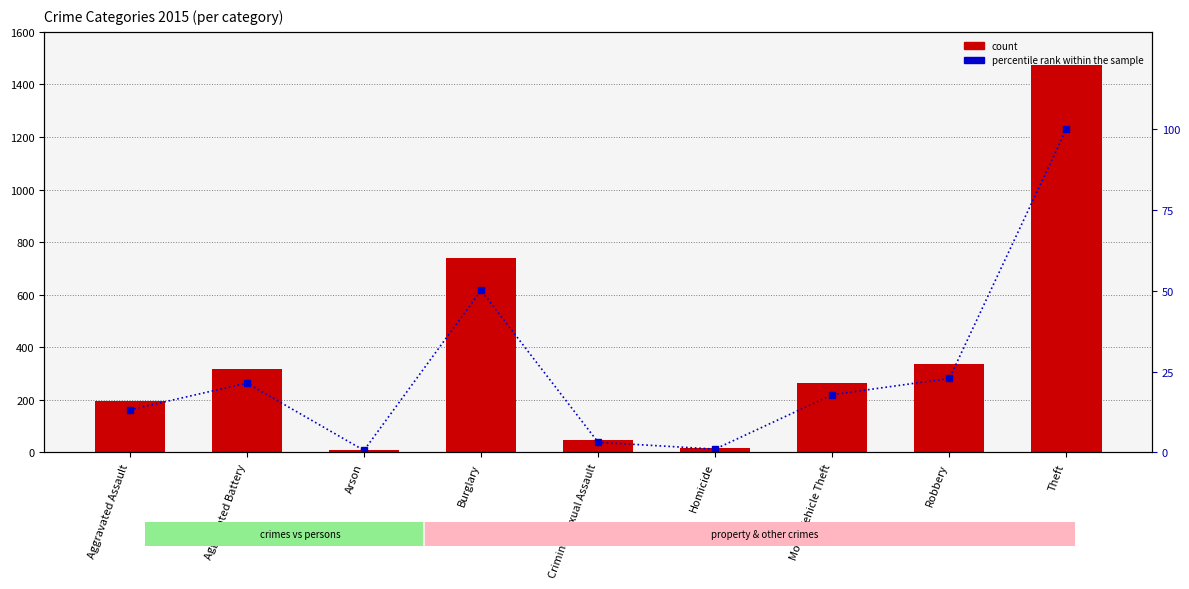

What is the difference between the values at Aggravated Battery and Aggravated Assault?

8.3